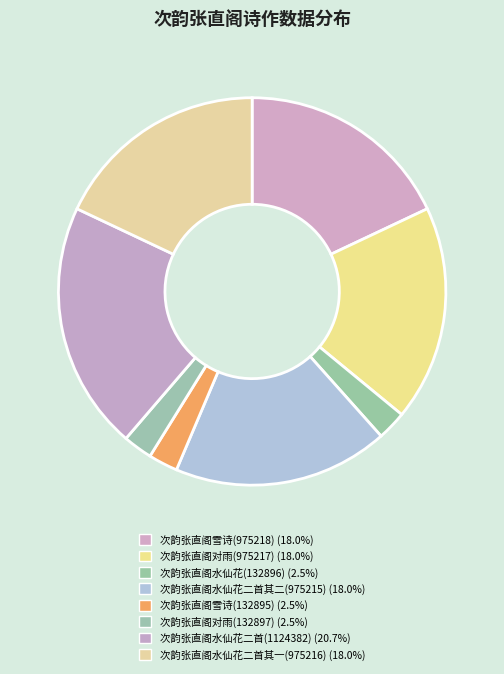

Count the number of slices in the pie.

8